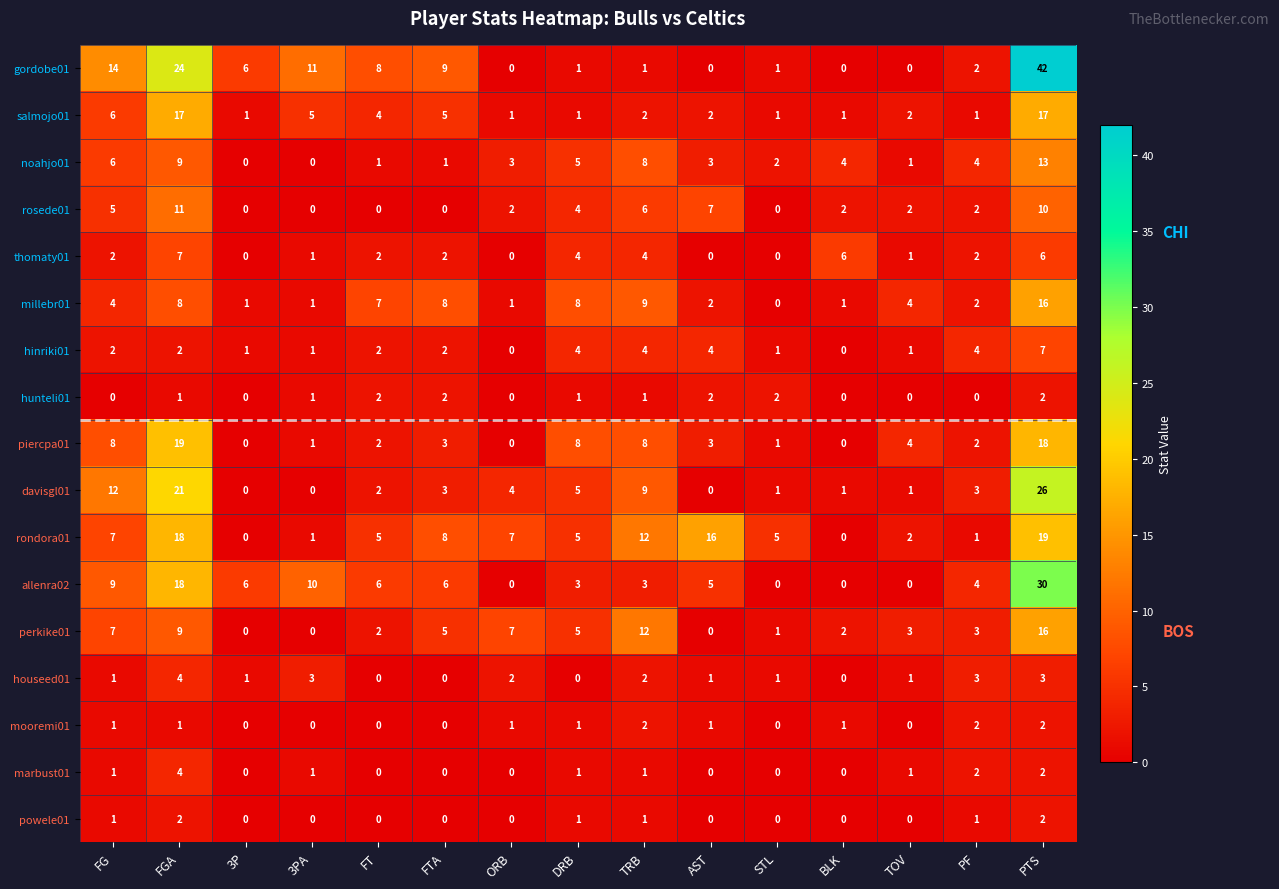

Read the noahjo01 value at FGA.

9